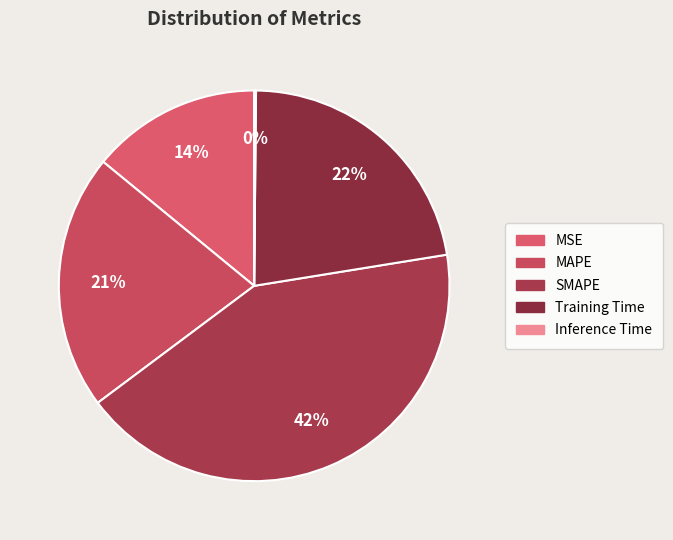

To the nearest percent, what is the average slice percentage?

20%